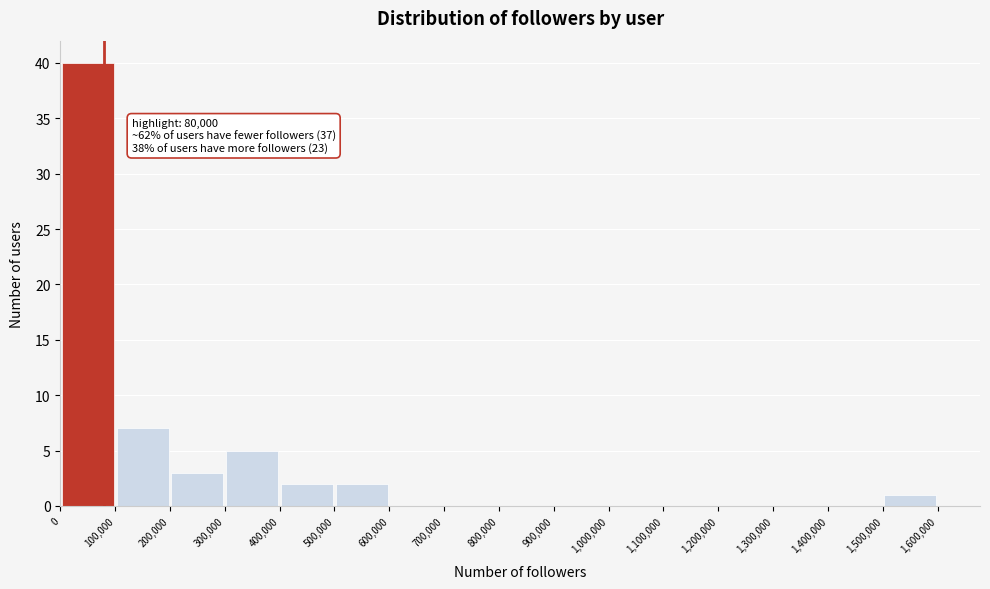

Which range on the x-axis has the tallest bar?

0 to 100,000